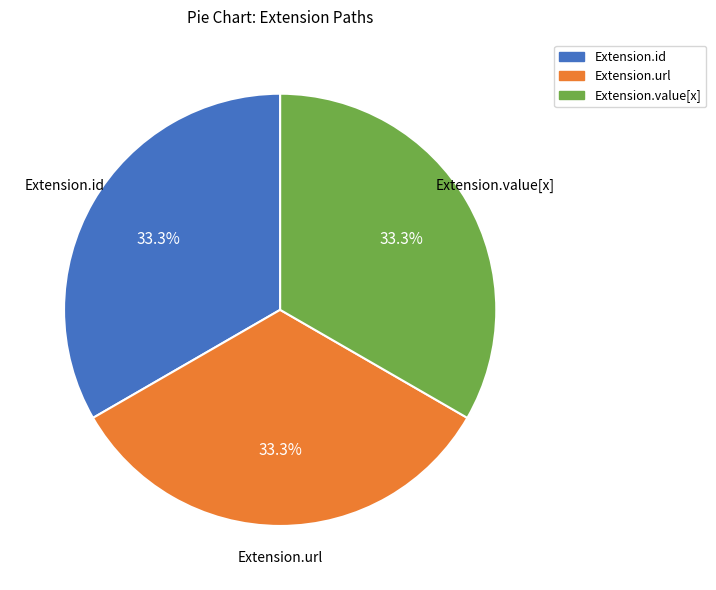

Is there a majority slice in this chart?

No